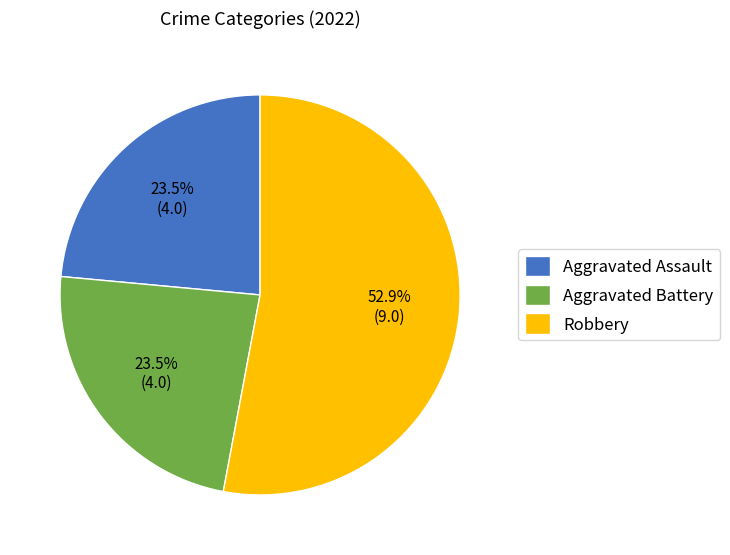

Which category has the biggest portion of the pie?

Robbery